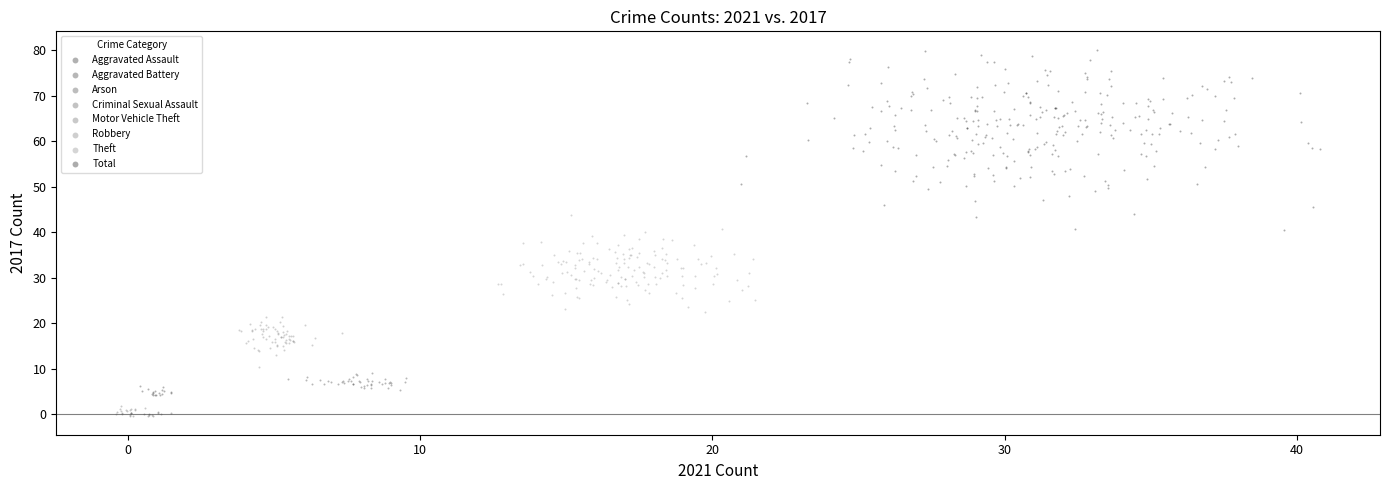

Which series contains the highest Y value?

Total